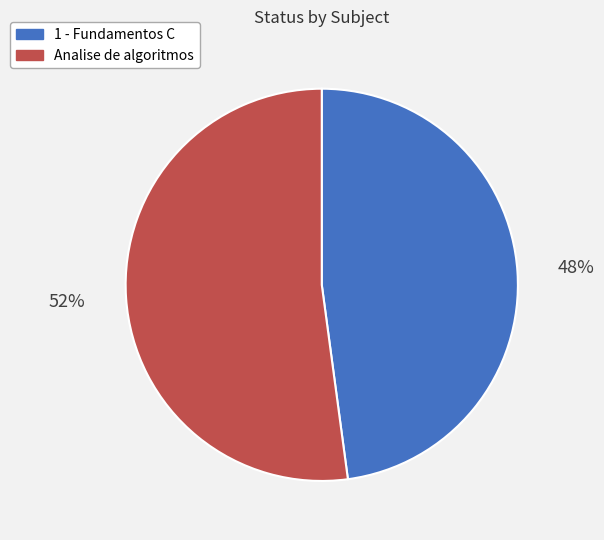

Does any single category account for the majority?

Yes